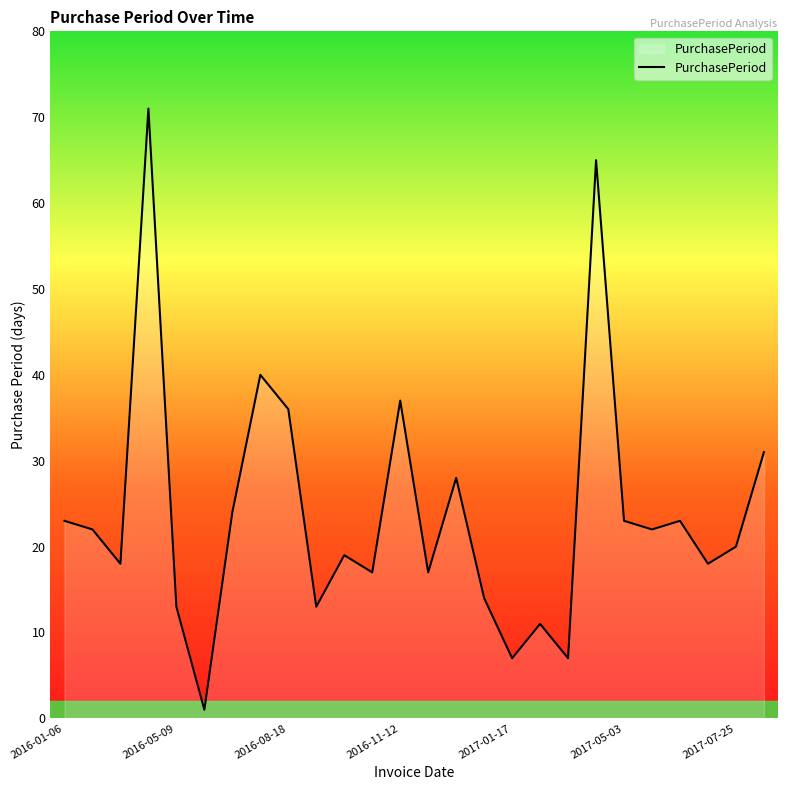

What is the difference between the maximum and minimum values?

70